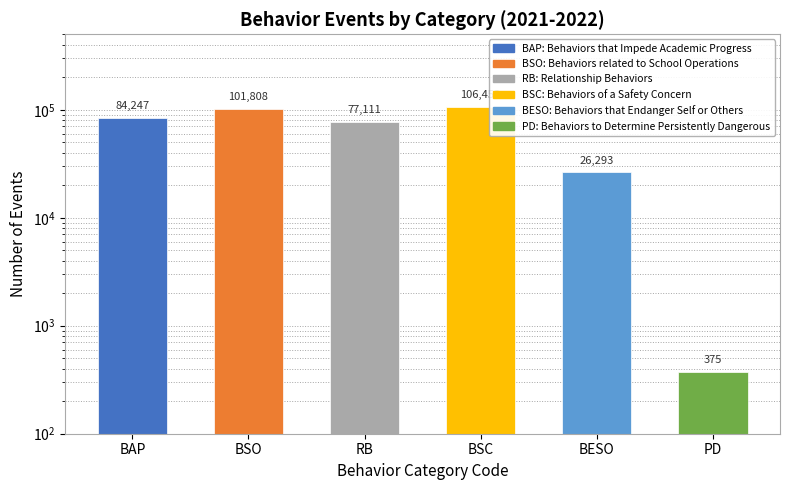

How many values are below 84247?

3